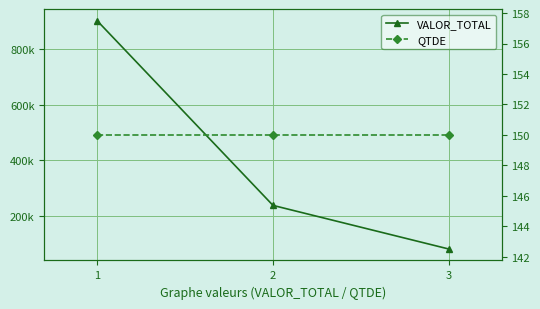

Is the value of QTDE at 3 greater than the value of VALOR_TOTAL at 3?

No